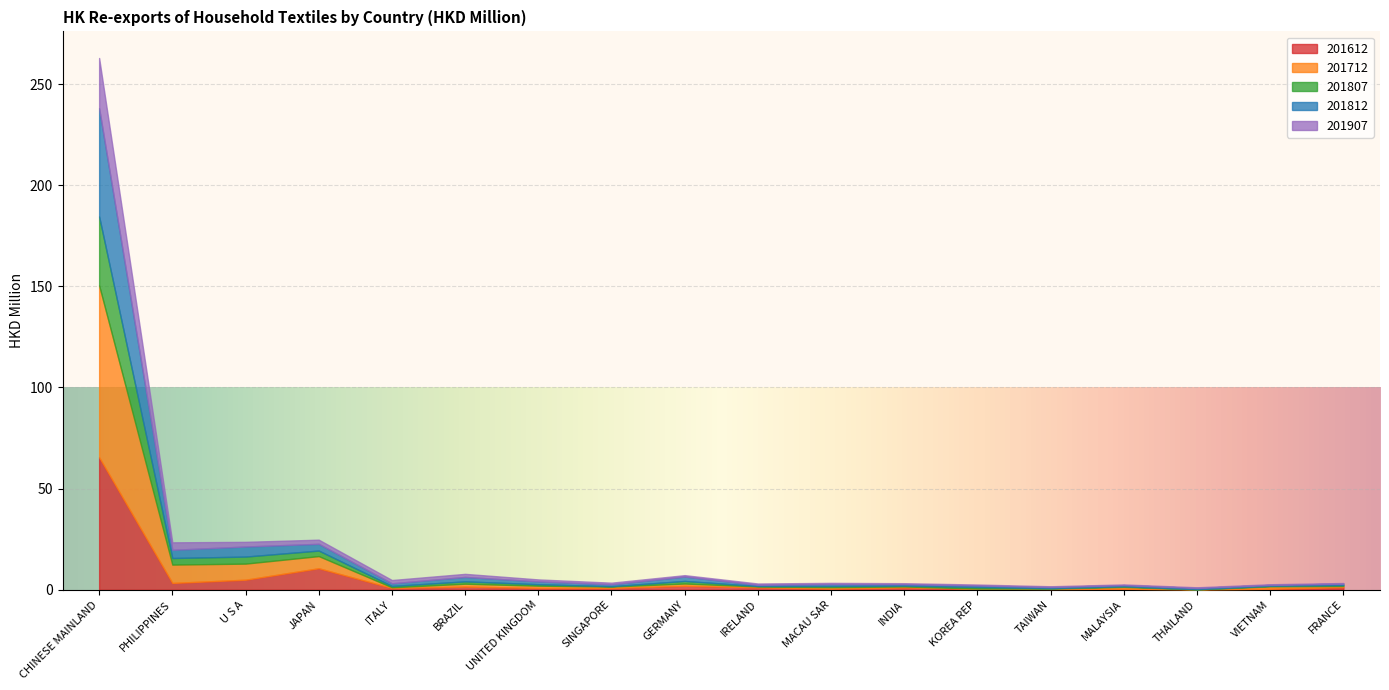

At which category is the sum across all series the highest?

CHINESE MAINLAND